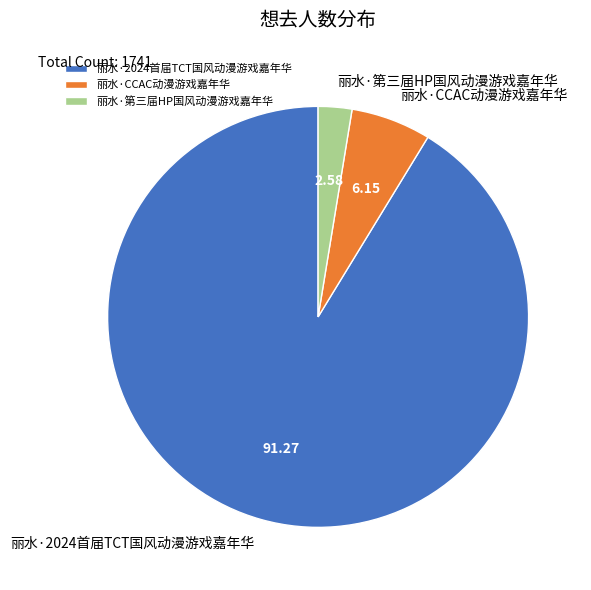

Approximately how many times larger is the value at 丽水·2024首届TCT国风动漫游戏嘉年华 compared to 丽水·CCAC动漫游戏嘉年华?

14.9